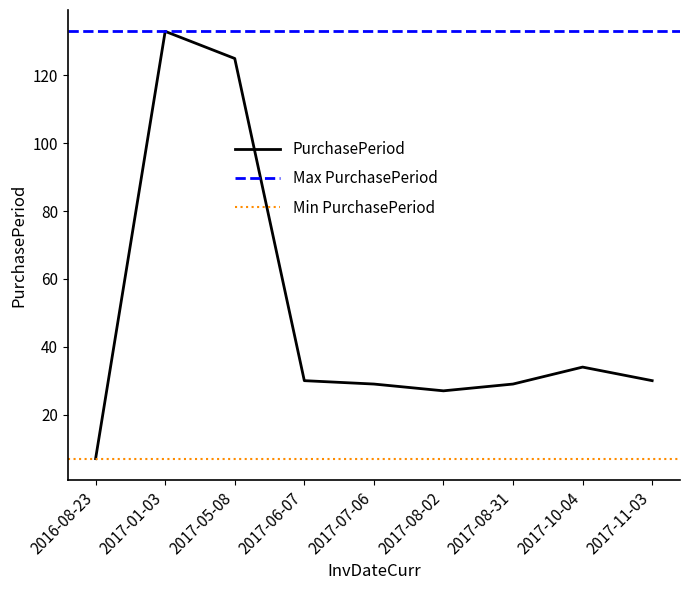

Approximately how many times larger is the value at 2017-06-07 compared to 2016-08-23?

4.3